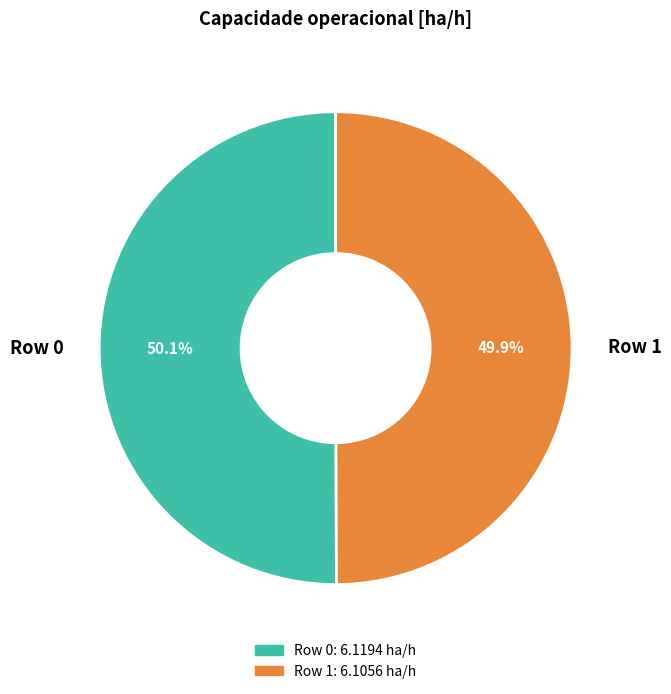

Does any single category account for the majority?

Yes